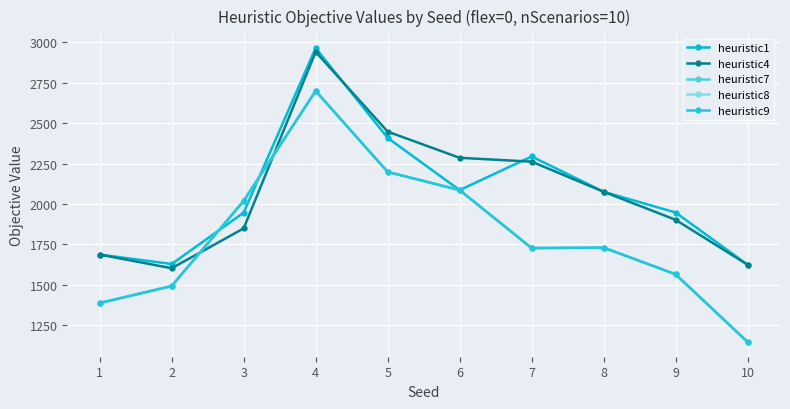

What is the sum of the heuristic9 values at 4 and 3?

4717.8